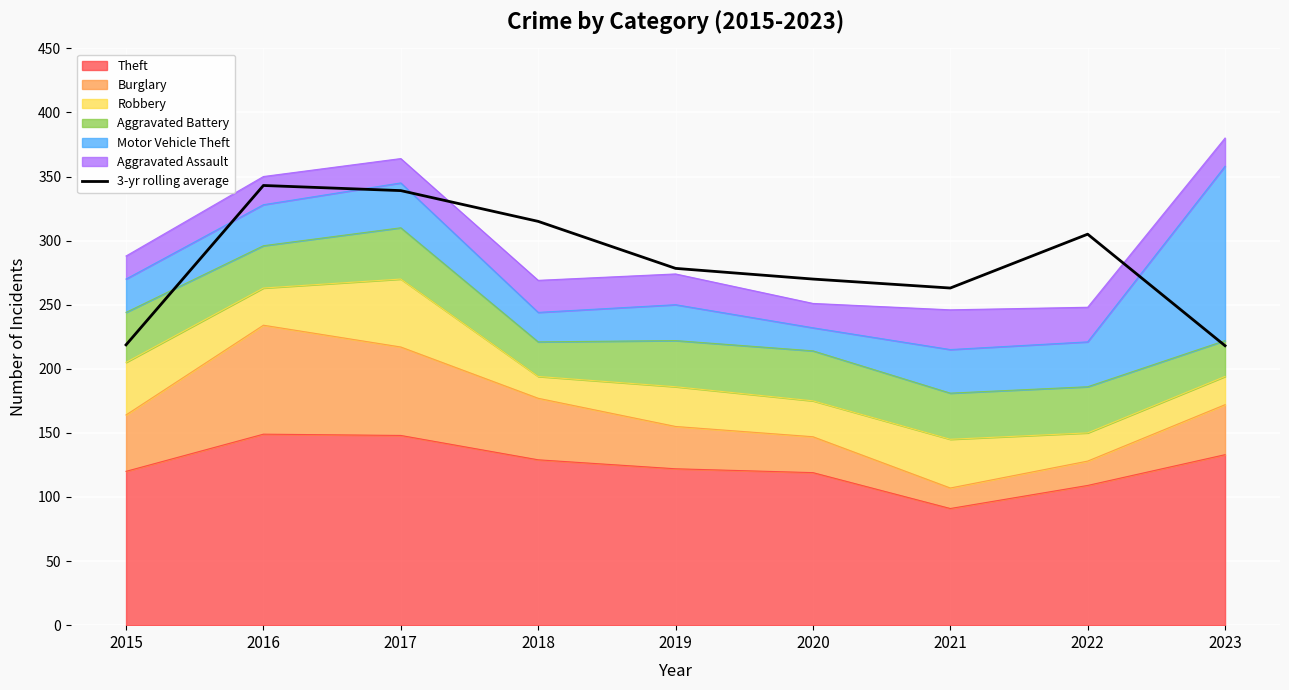

The value at 2021 is 263.0. True or false?

True